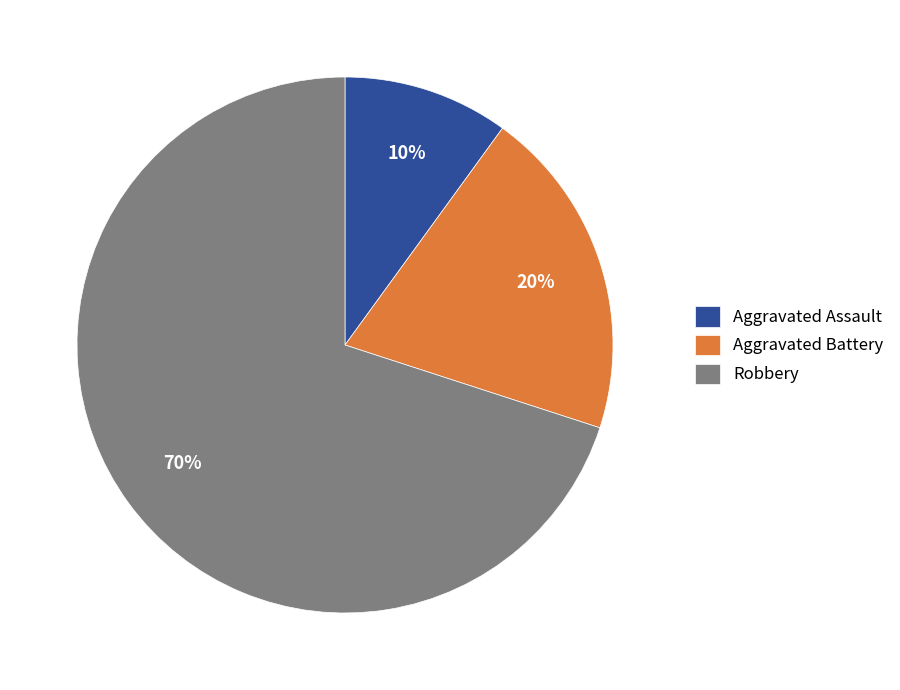

The Robbery slice represents 55% of the pie. True or false?

False